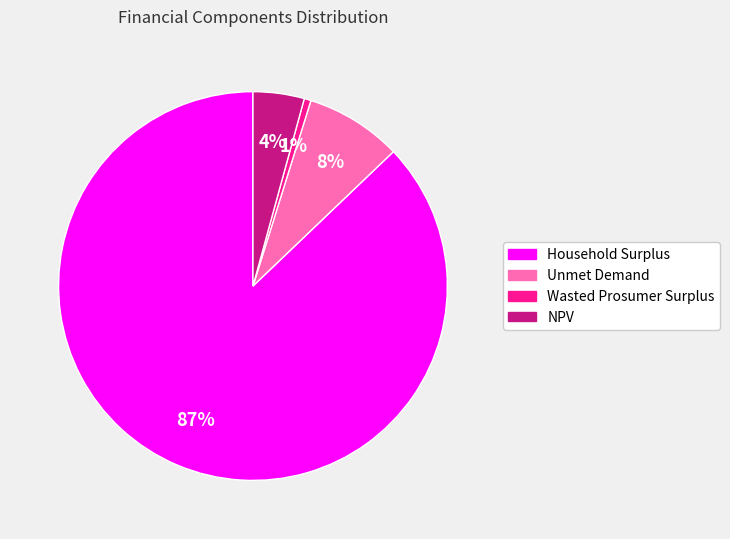

Rank the categories by value from lowest to highest.

Wasted Prosumer Surplus, NPV, Unmet Demand, Household Surplus